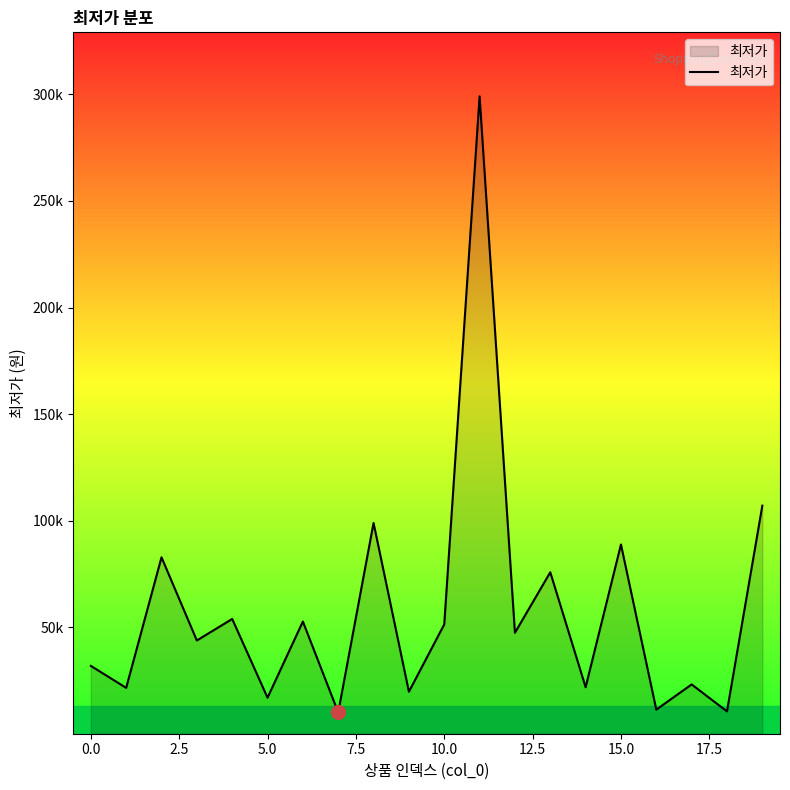

How many points are higher than both their immediate neighbors (excluding endpoints)?

8